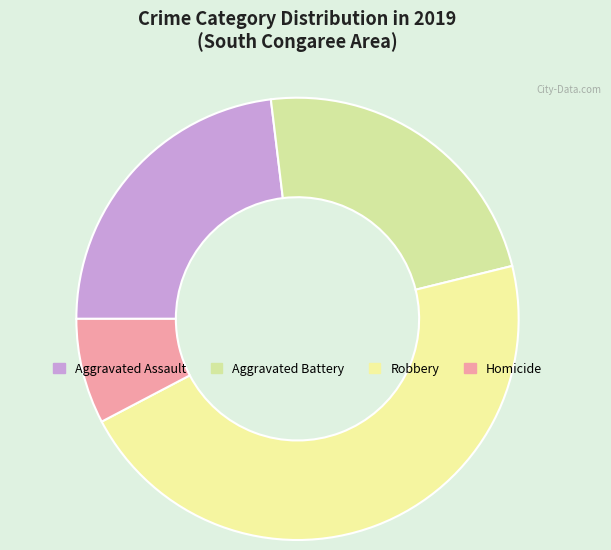

Do Aggravated Battery and Homicide together represent more than half of the pie?

No